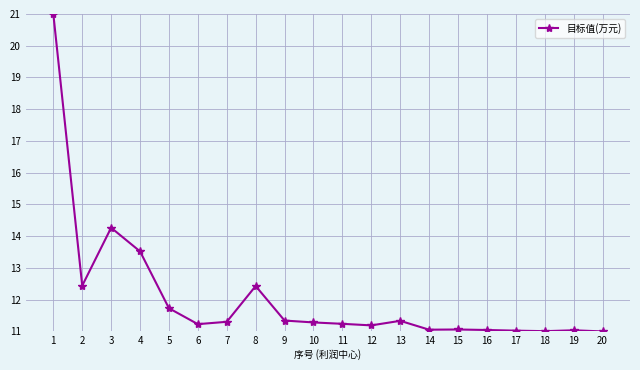

Where is the first local maximum?

3